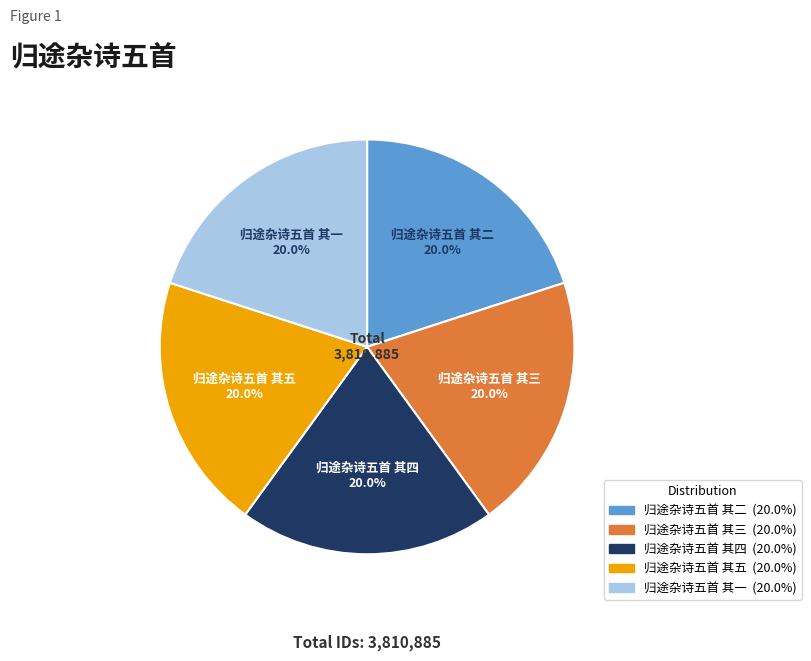

Does 归途杂诗五首 其五 represent more than half of the total?

No